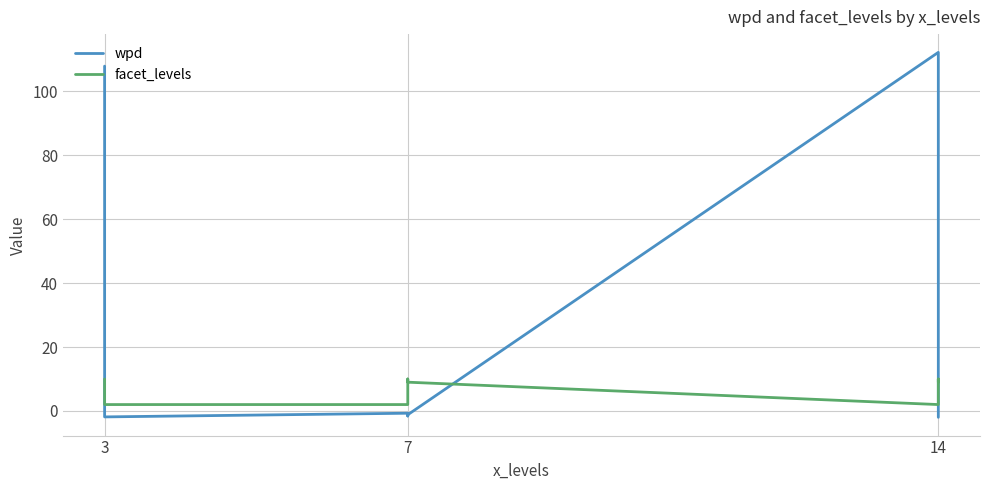

How many interior local peaks does the wpd series have?

2